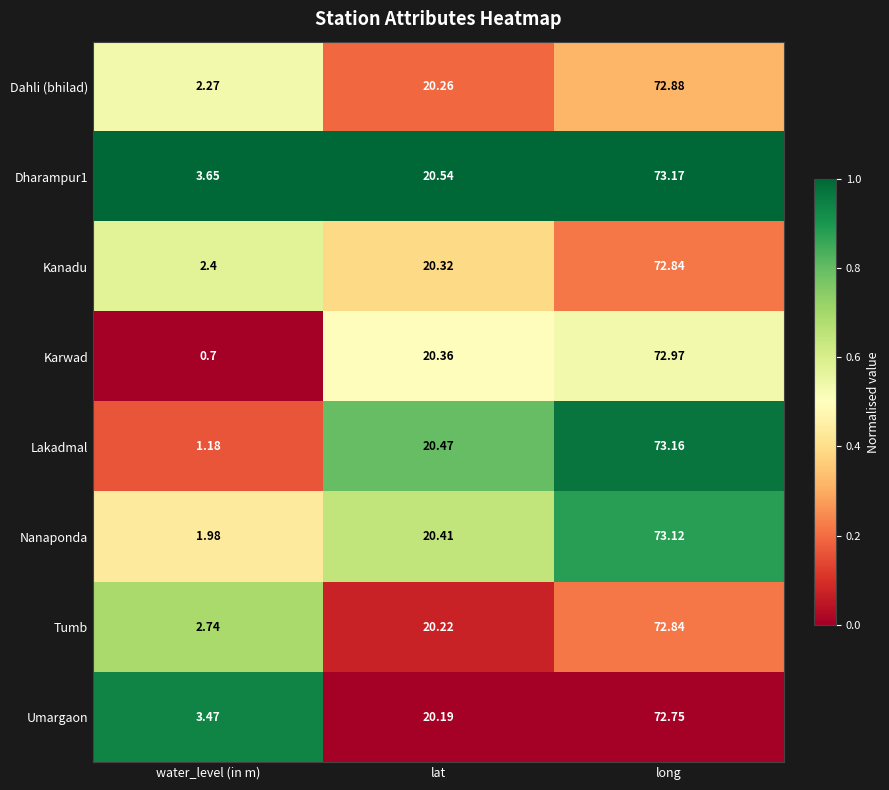

At which category is the sum across all series the highest?

long